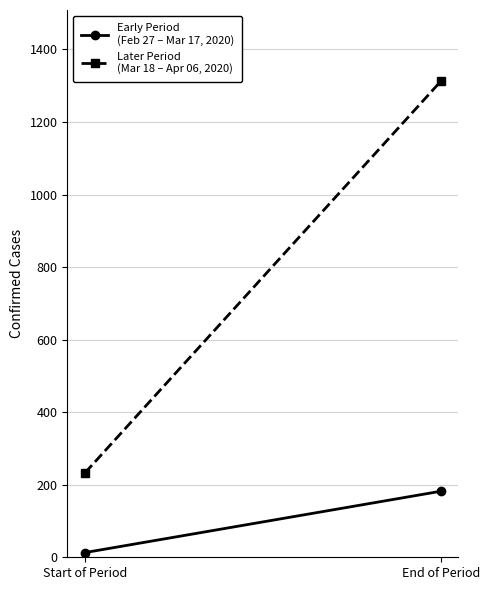

What is the difference between the highest and lowest values at End of Period?

1130